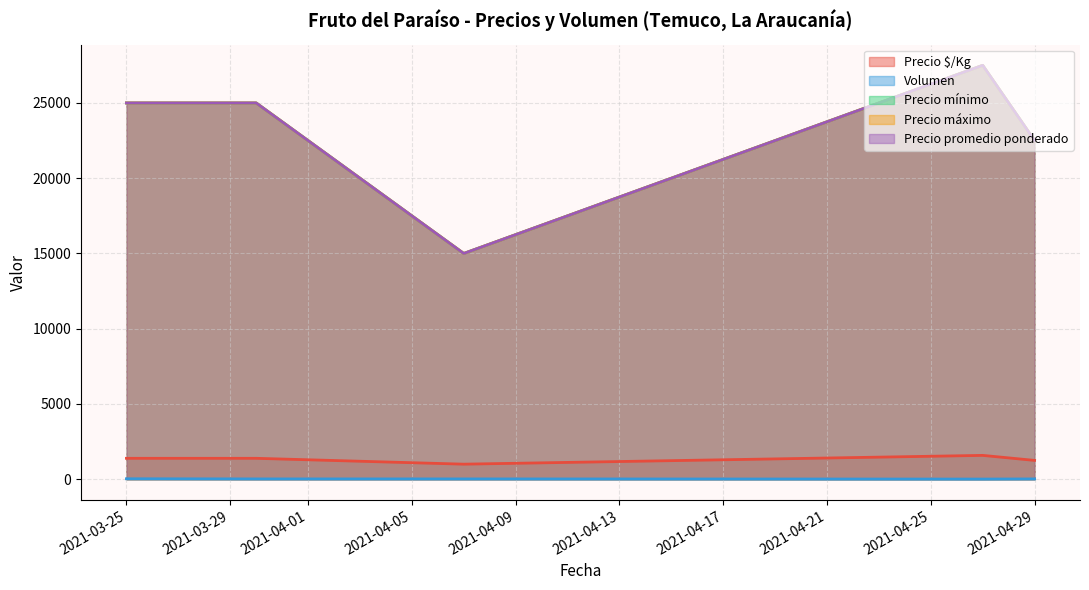

How many lines are shown in the chart?

5